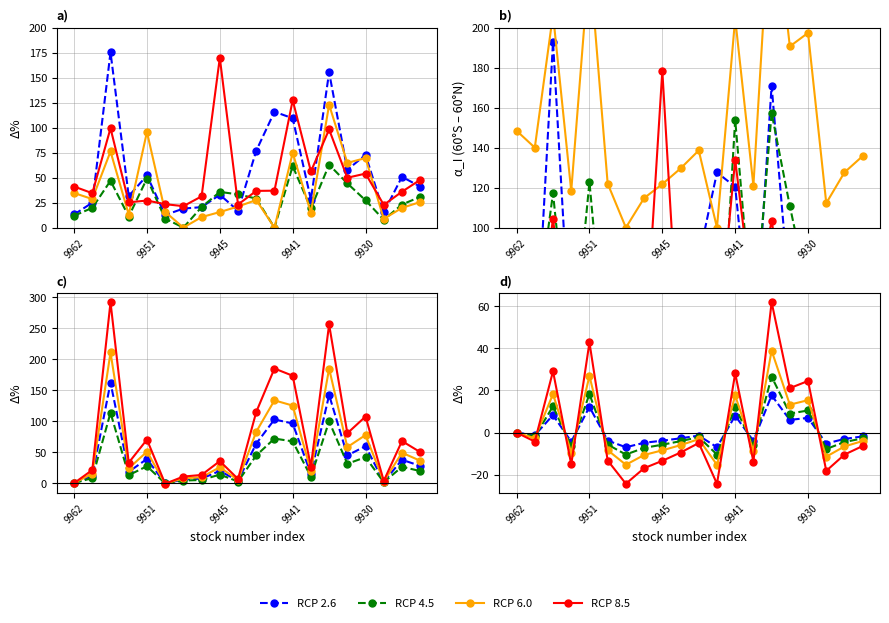

What is the smallest value displayed?

-24.3